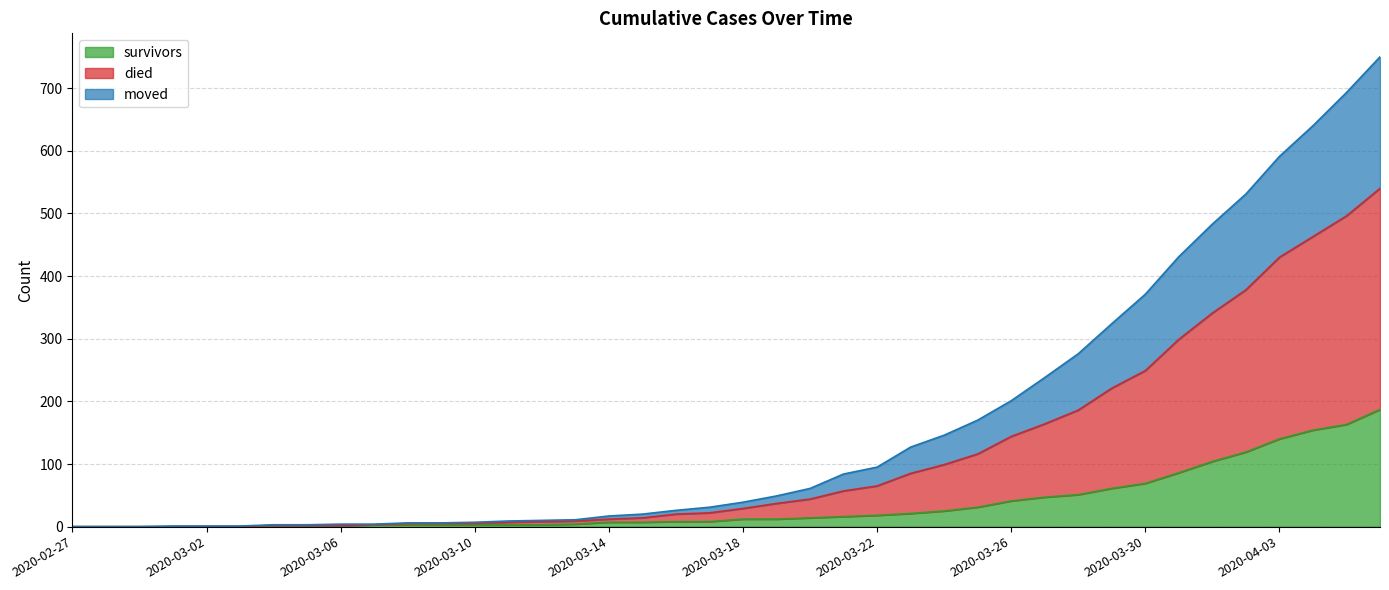

Where is survivors nearest to the value 93?

2020-03-31